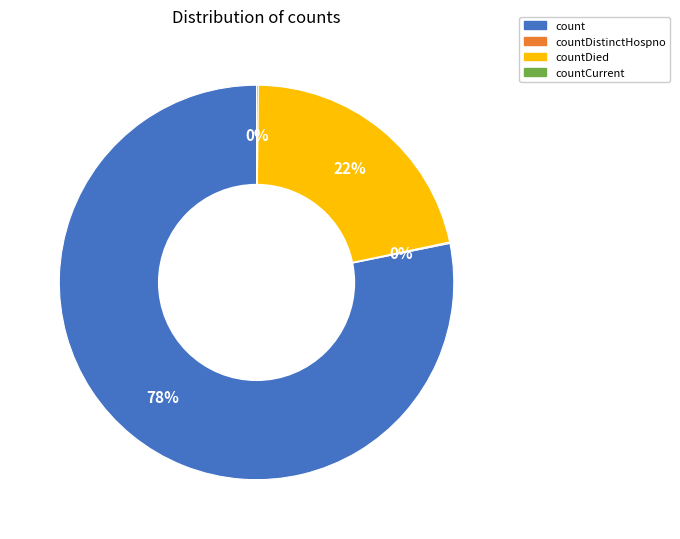

Which slice is the largest?

count